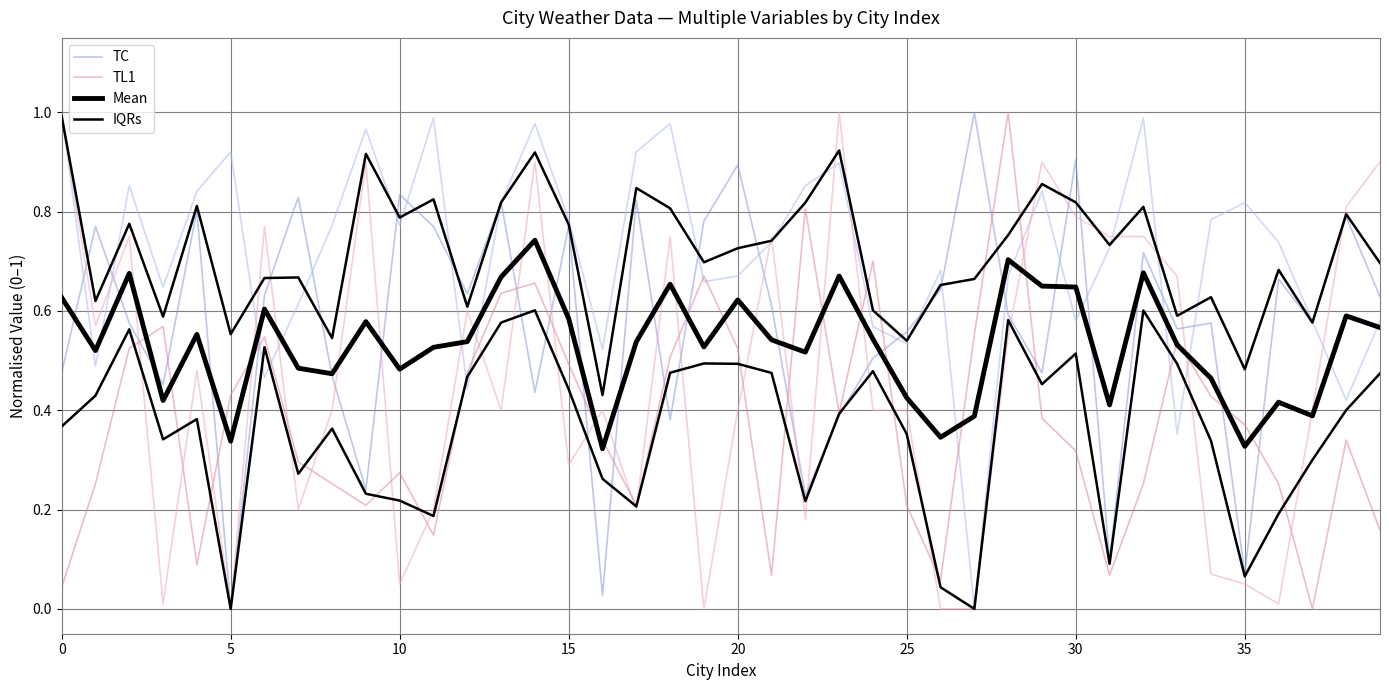

What is the sum of the TC values at 38 and 30?

1.4